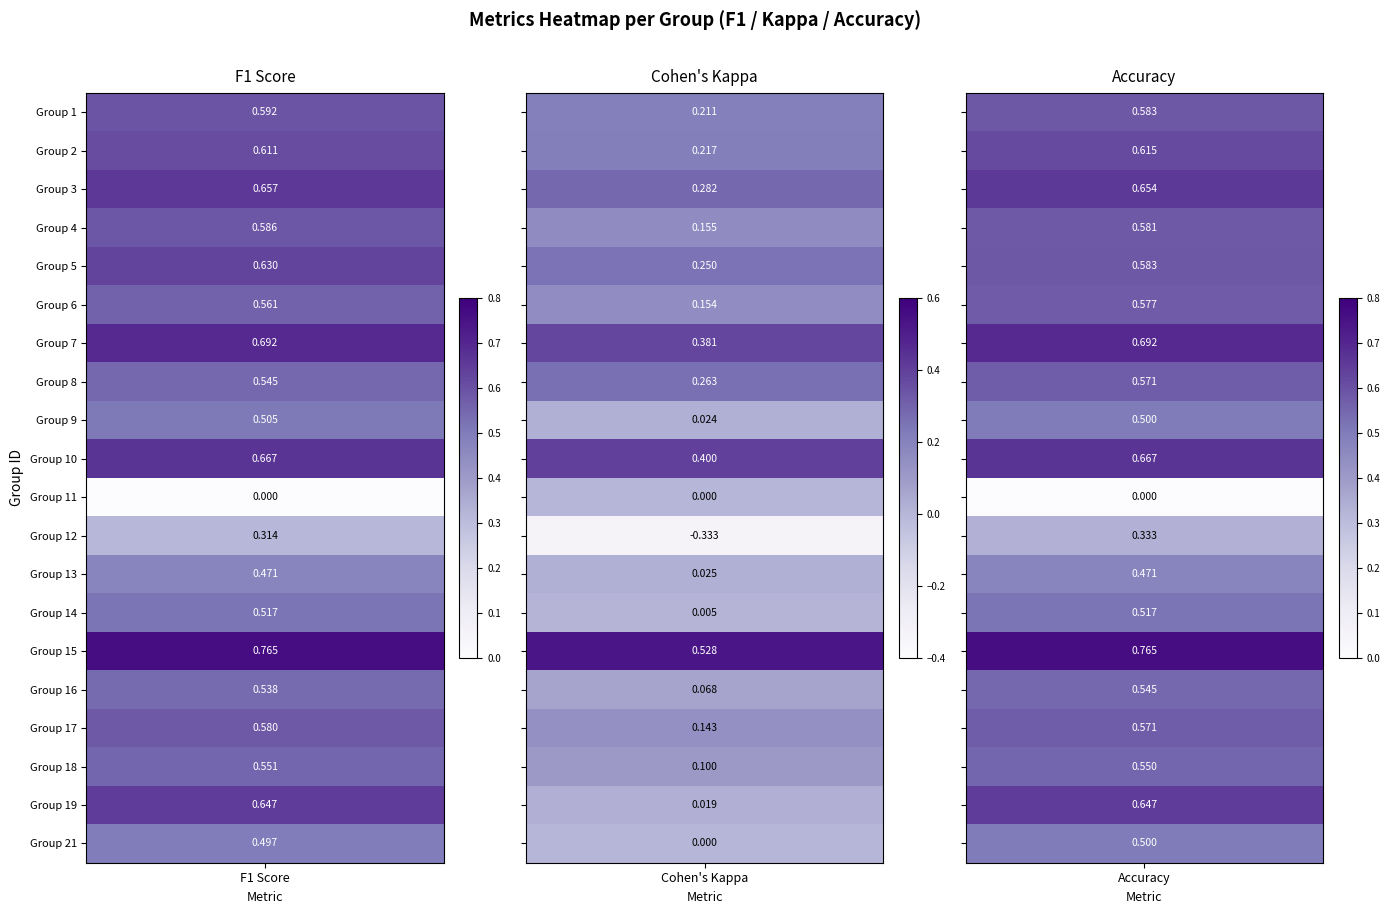

At which category is the sum across all series the highest?

15